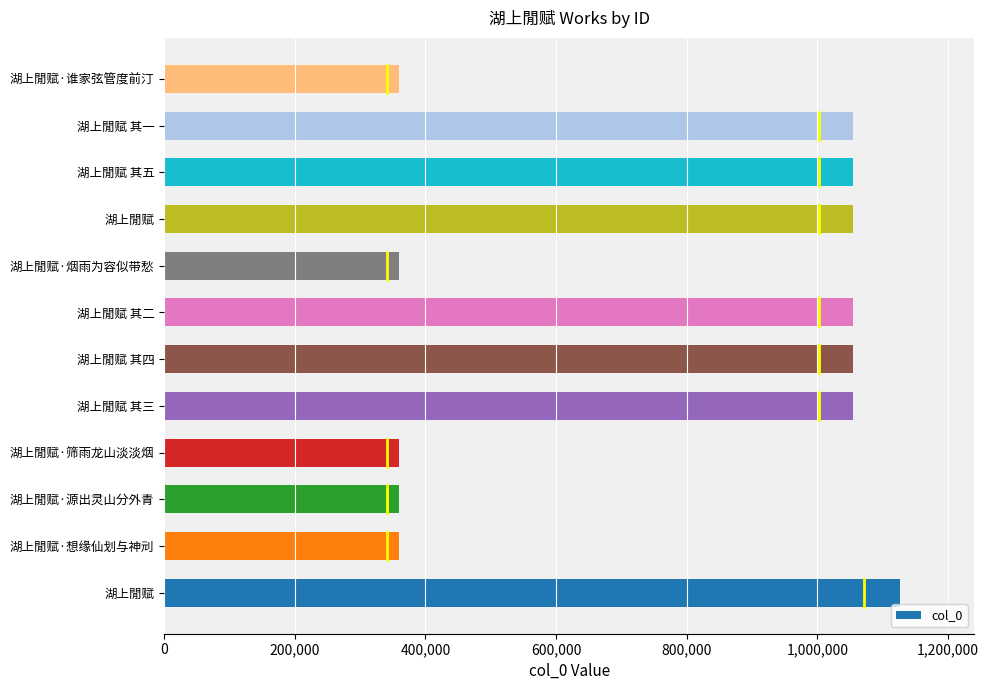

How many series are shown in this chart?

1